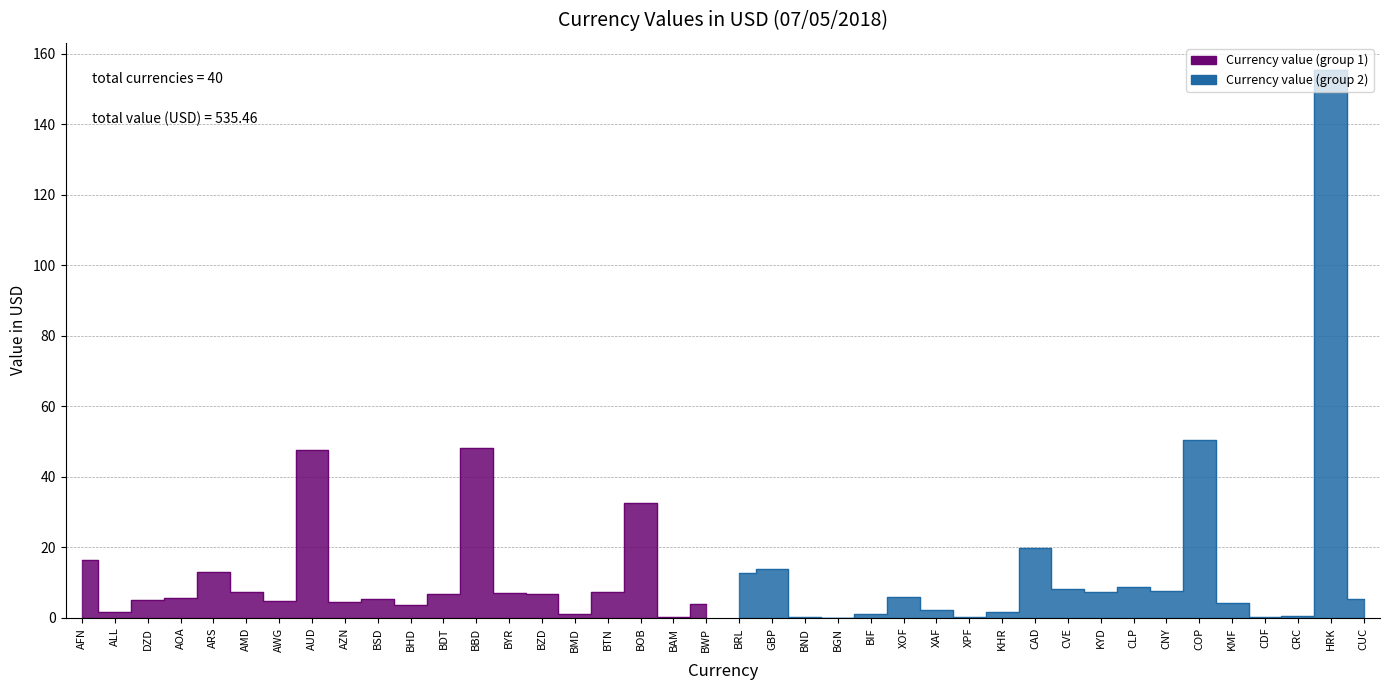

How many lines are shown in the chart?

1